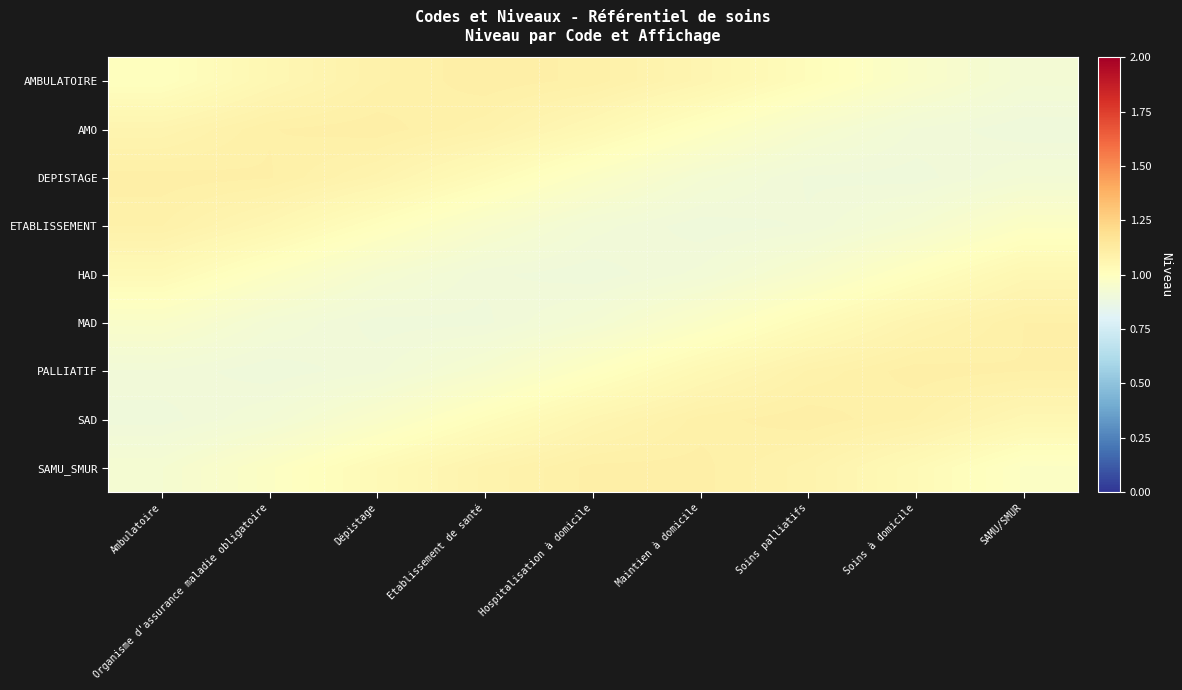

How many series are shown in this chart?

9